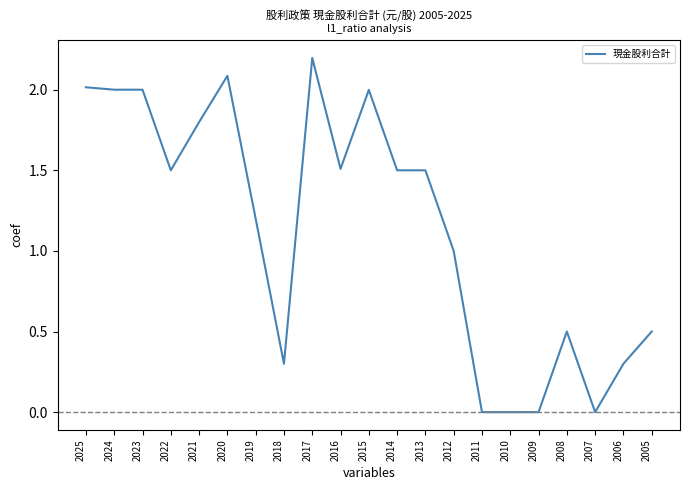

What is the greatest value displayed?

2.2